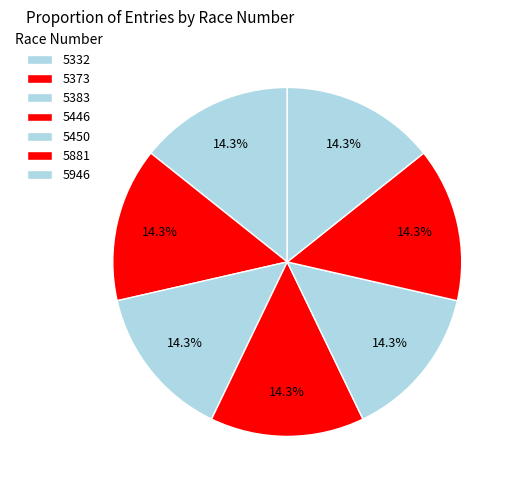

Does 5373 represent more than half of the total?

No